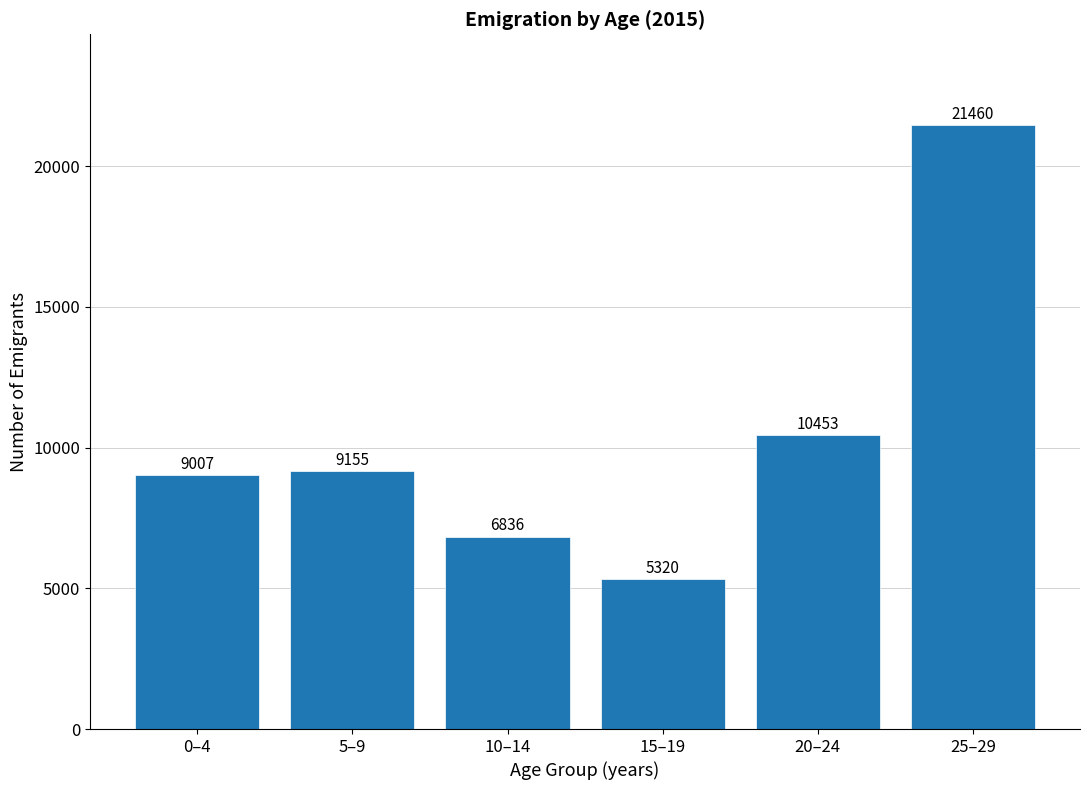

Reading right to left, list all the values displayed in this chart.

21460	10453	5320	6836	9155	9007